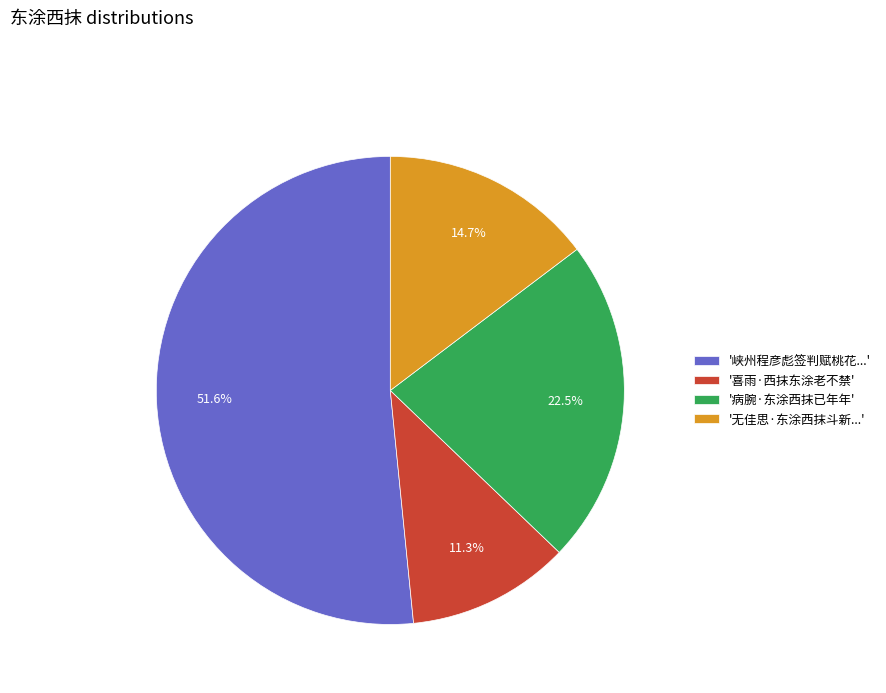

What percentage is NOT represented by '无佳思·东涂西抹斗新...'?

85.3%